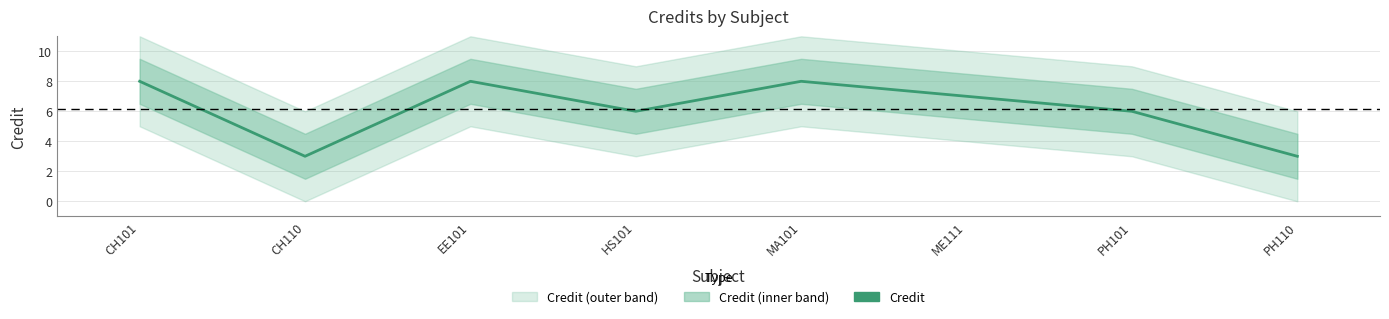

At which label does the data first exceed 7?

CH101